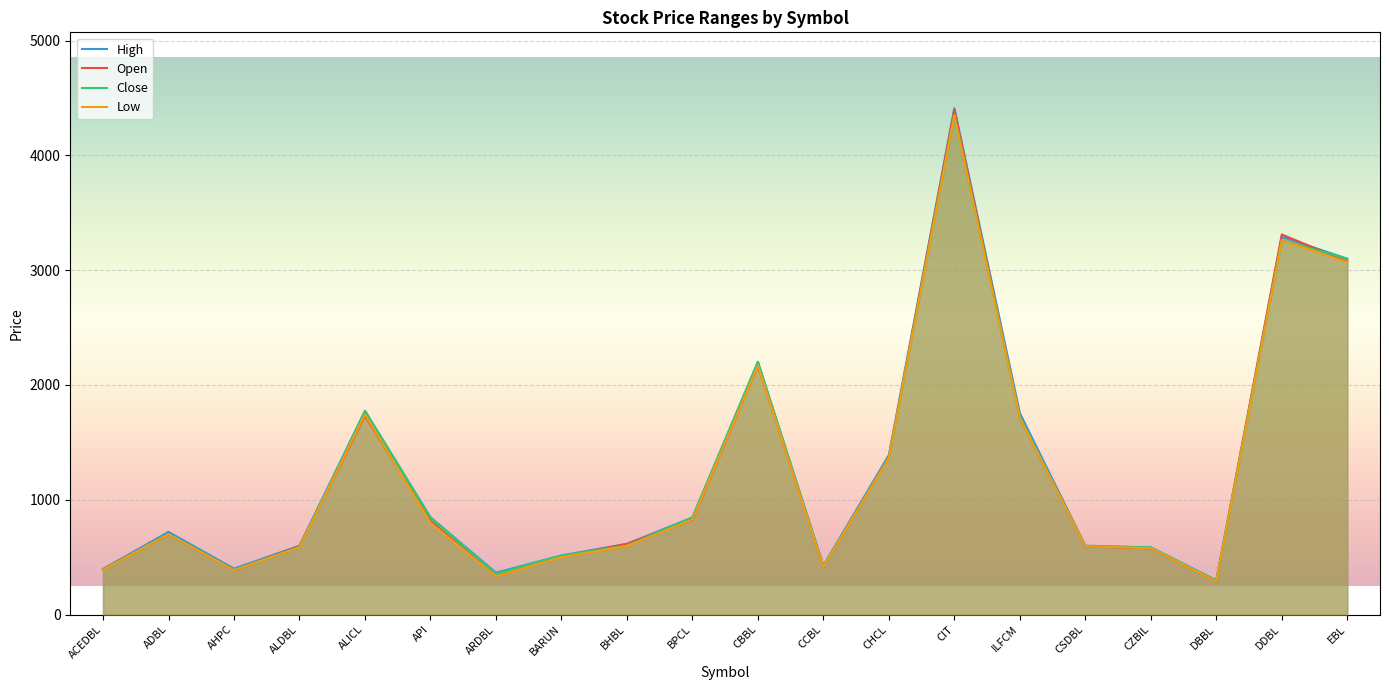

True or false: High and Close intersect in this chart.

False